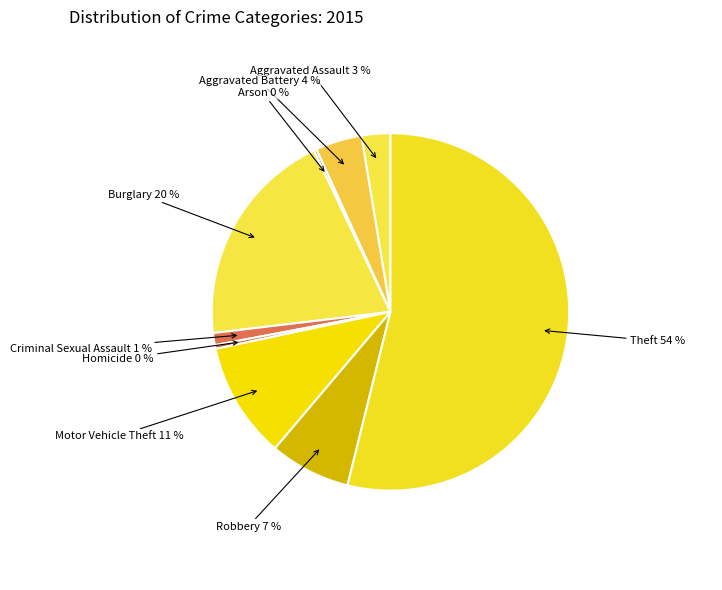

Which category has the biggest portion of the pie?

Theft